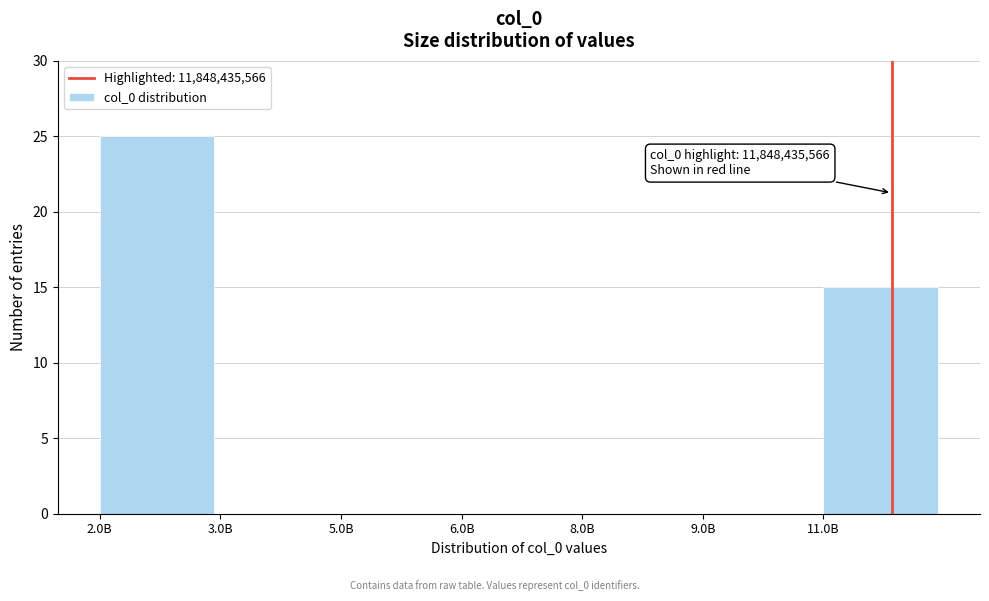

Reading left to right, extract all data points from this chart.

2.0B=25	3.0B=0	5.0B=0	6.0B=0	8.0B=0	9.0B=0	11.0B=15